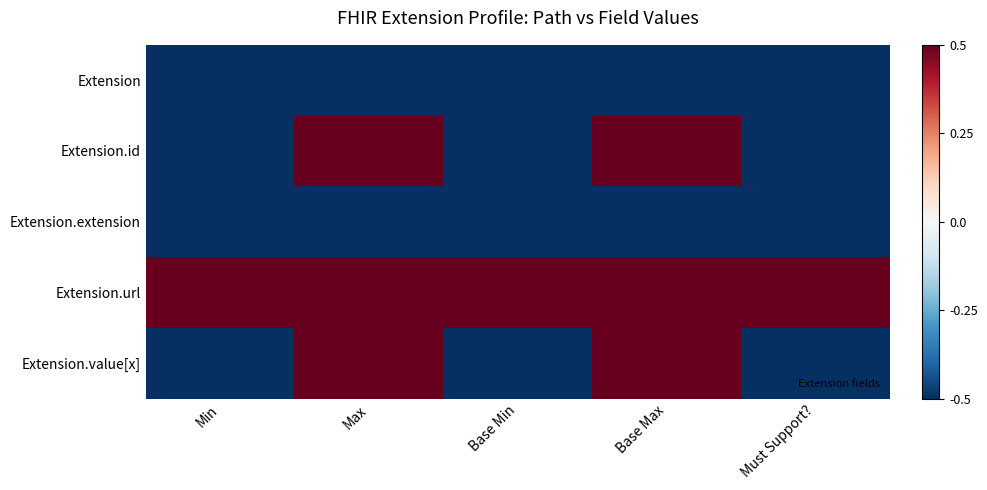

Reading left to right, extract all data points from this chart.

Extension: Min=-0.5	Max=-0.5	Base Min=-0.5	Base Max=-0.5	Must Support?=-0.5
Extension.id: Min=-0.5	Max=0.5	Base Min=-0.5	Base Max=0.5	Must Support?=-0.5
Extension.extension: Min=-0.5	Max=-0.5	Base Min=-0.5	Base Max=-0.5	Must Support?=-0.5
Extension.url: Min=0.5	Max=0.5	Base Min=0.5	Base Max=0.5	Must Support?=0.5
Extension.value[x]: Min=-0.5	Max=0.5	Base Min=-0.5	Base Max=0.5	Must Support?=-0.5